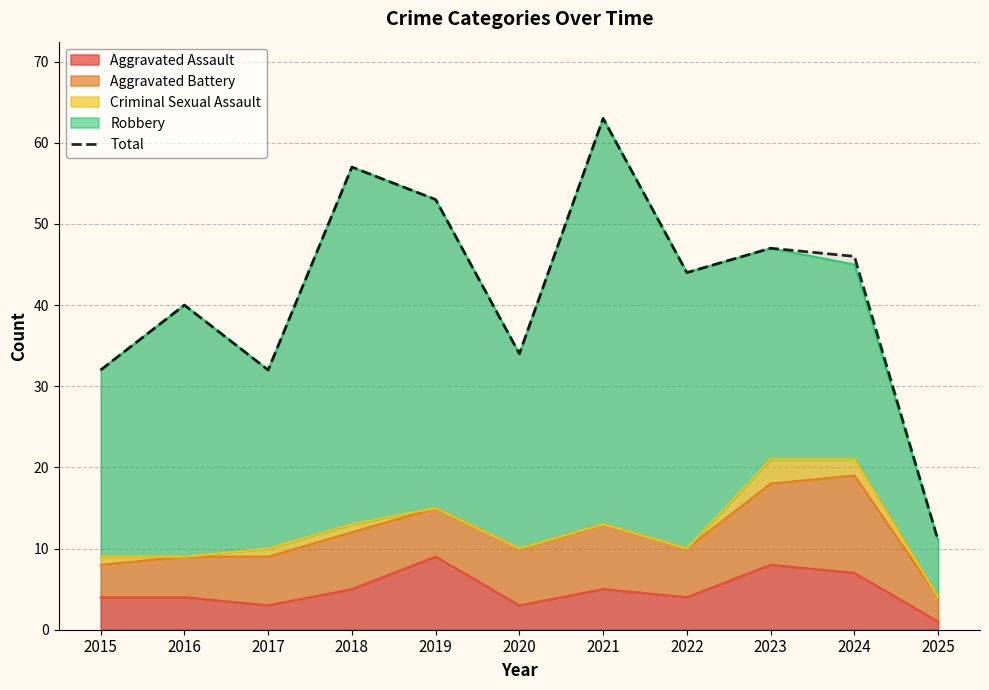

Between 2016 and 2019, which is larger?

2019